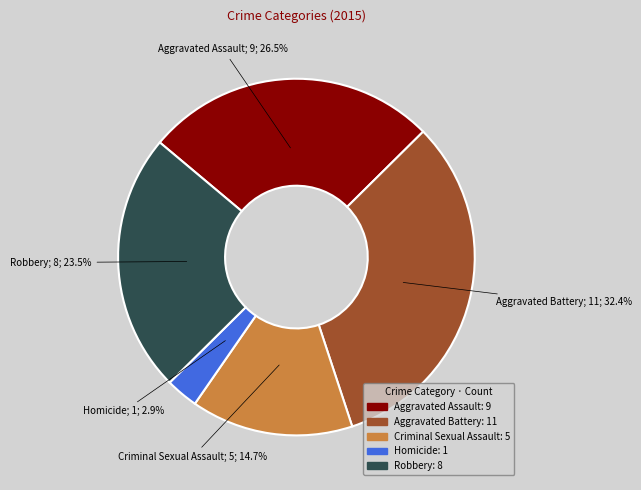

The Robbery slice represents 10% of the pie. True or false?

False